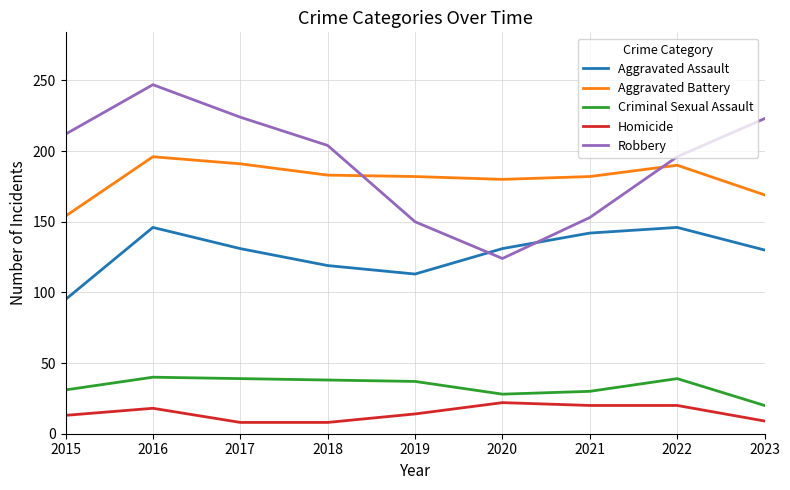

How many values in the Criminal Sexual Assault series are below 37?

4